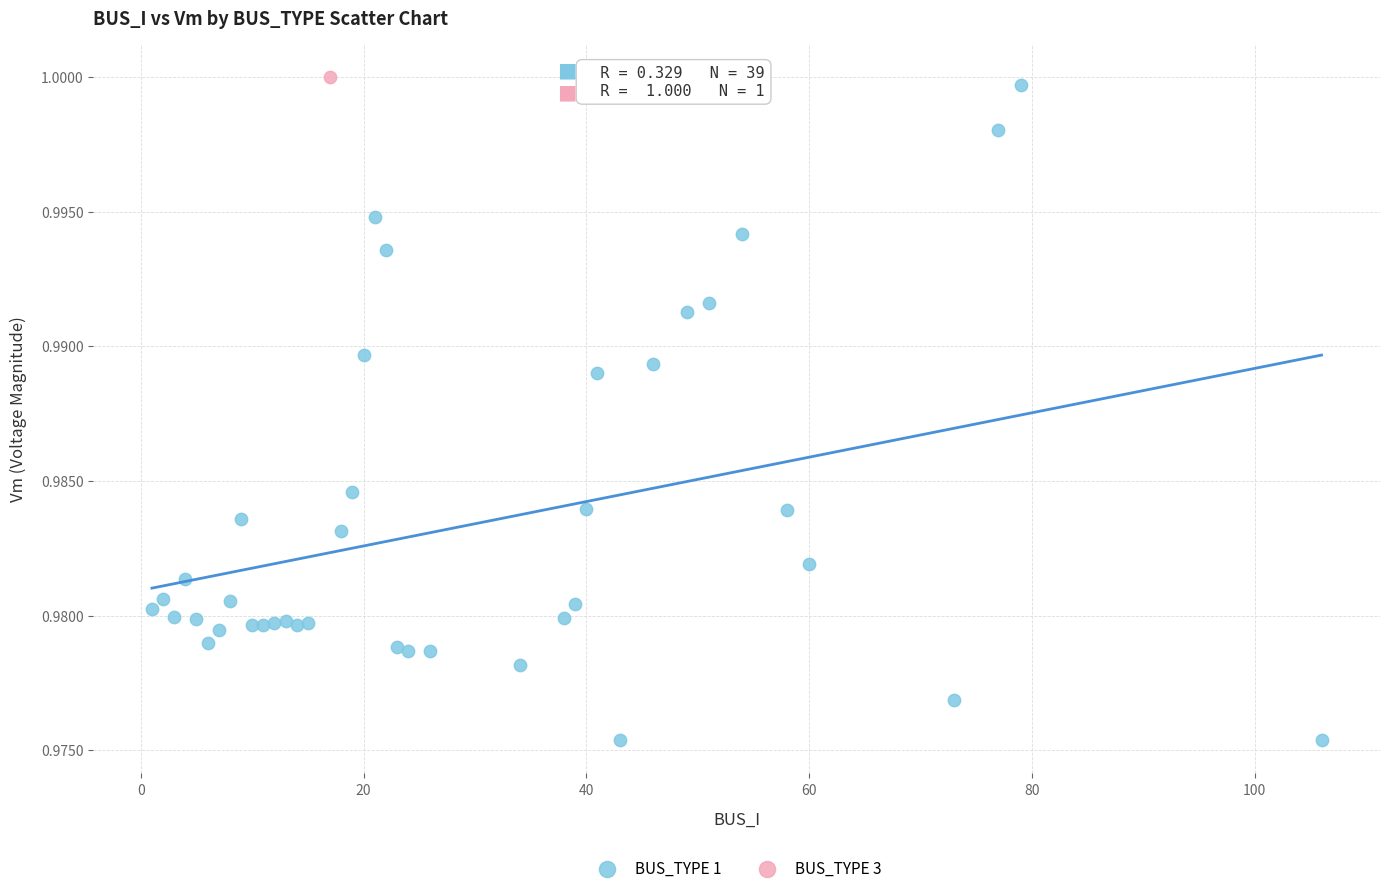

What are all the series names shown in the legend?

BUS_TYPE 1, BUS_TYPE 3